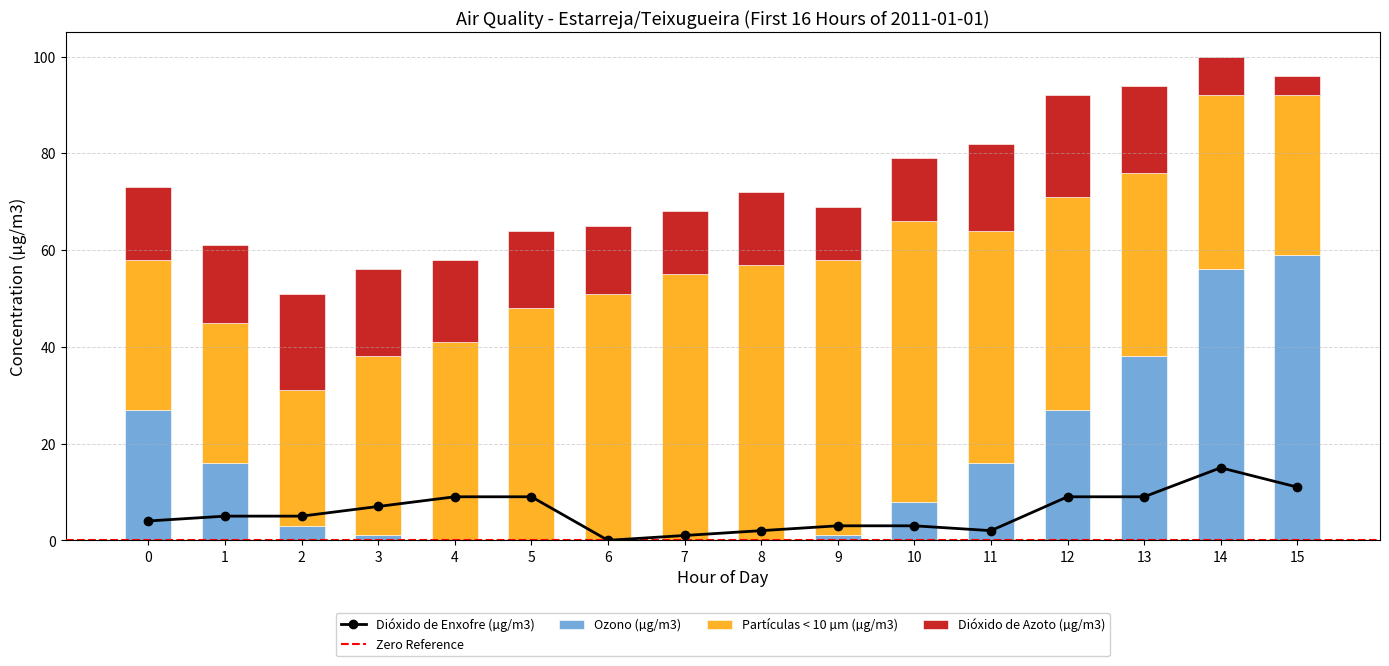

What are all the series names shown in the legend?

Dióxido de Enxofre (µg/m3), Ozono (µg/m3), Partículas < 10 µm (µg/m3), Dióxido de Azoto (µg/m3)